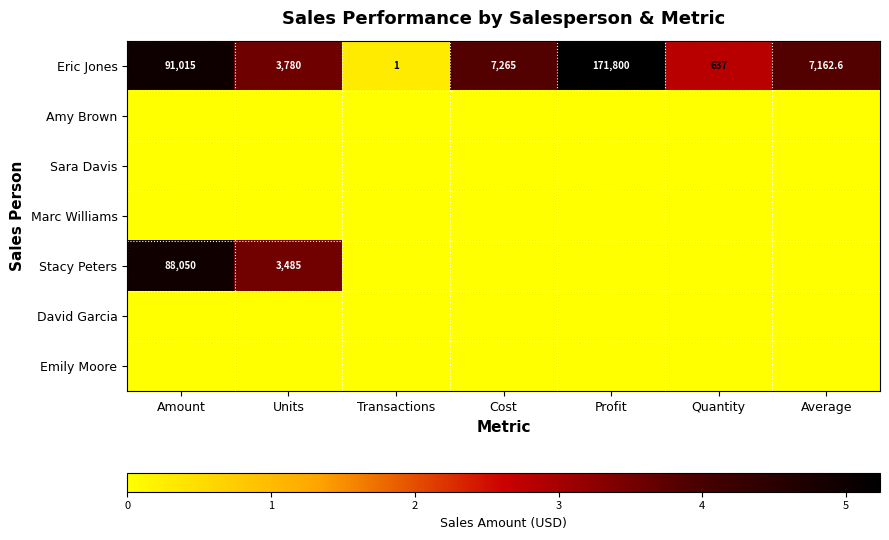

Rank the categories by Eric Jones value from lowest to highest.

Transactions, Quantity, Units, Average, Cost, Amount, Profit